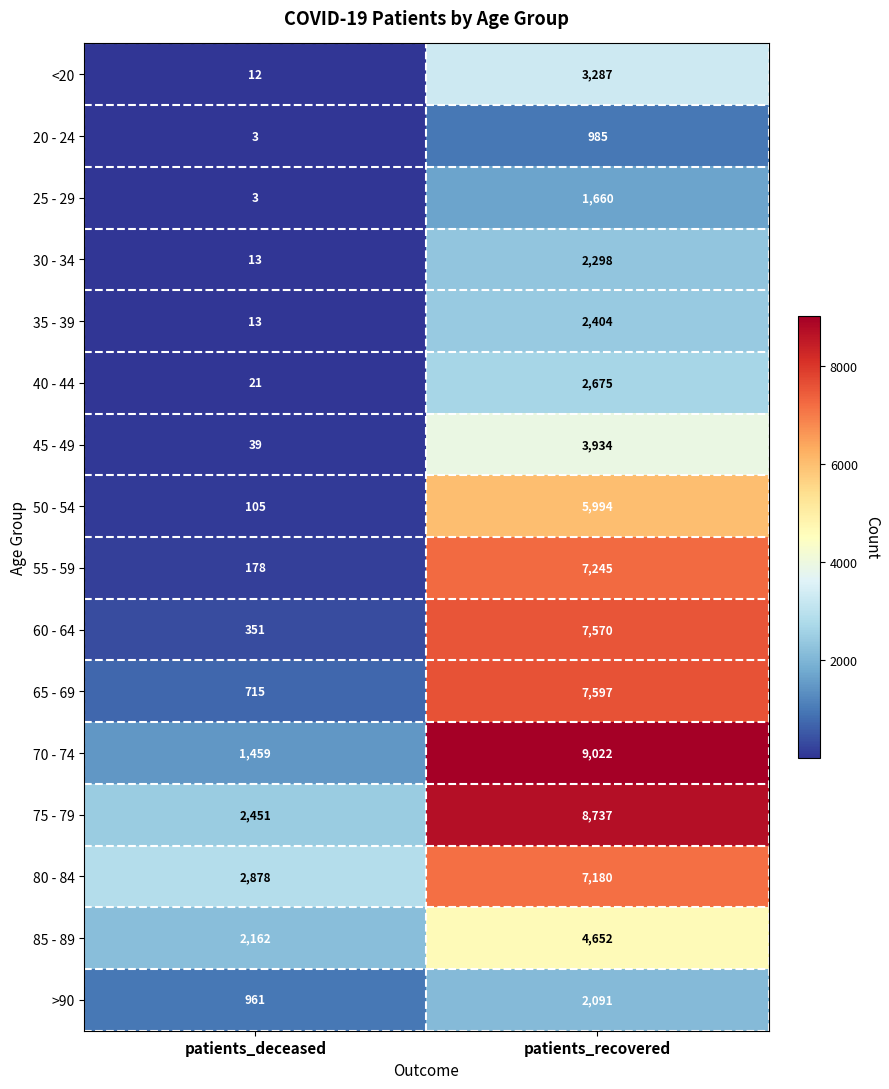

Which series has the widest spread of values?

70 - 74